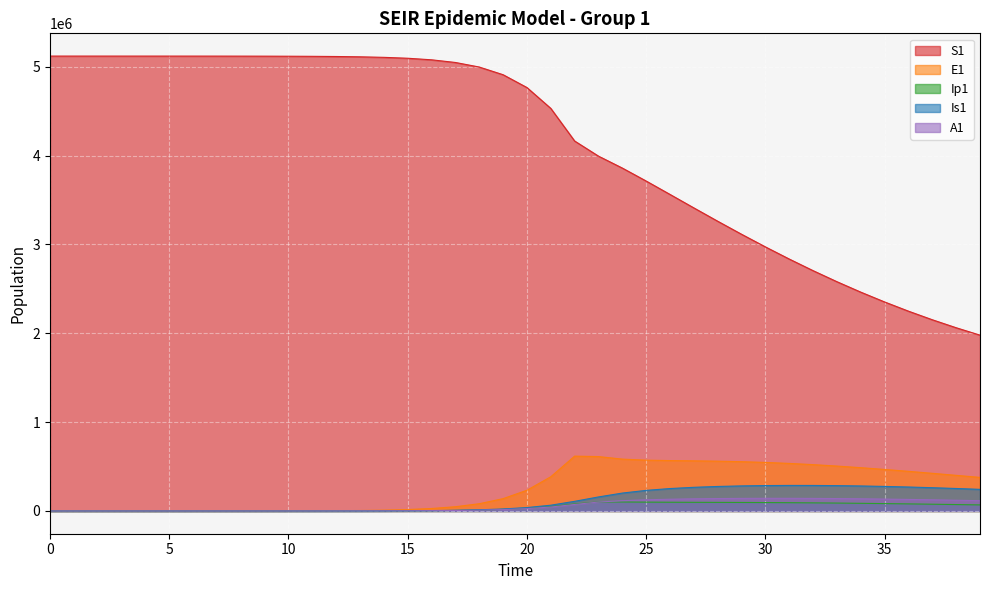

Is it true that A1 equals 0.2 at 1?

False